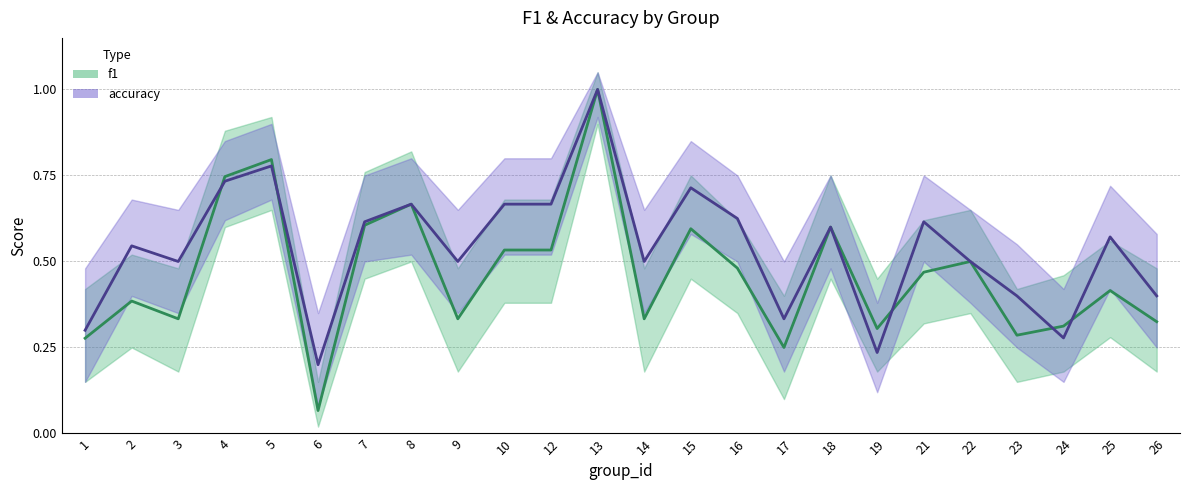

List the series in order of their peak value, highest first.

f1, accuracy